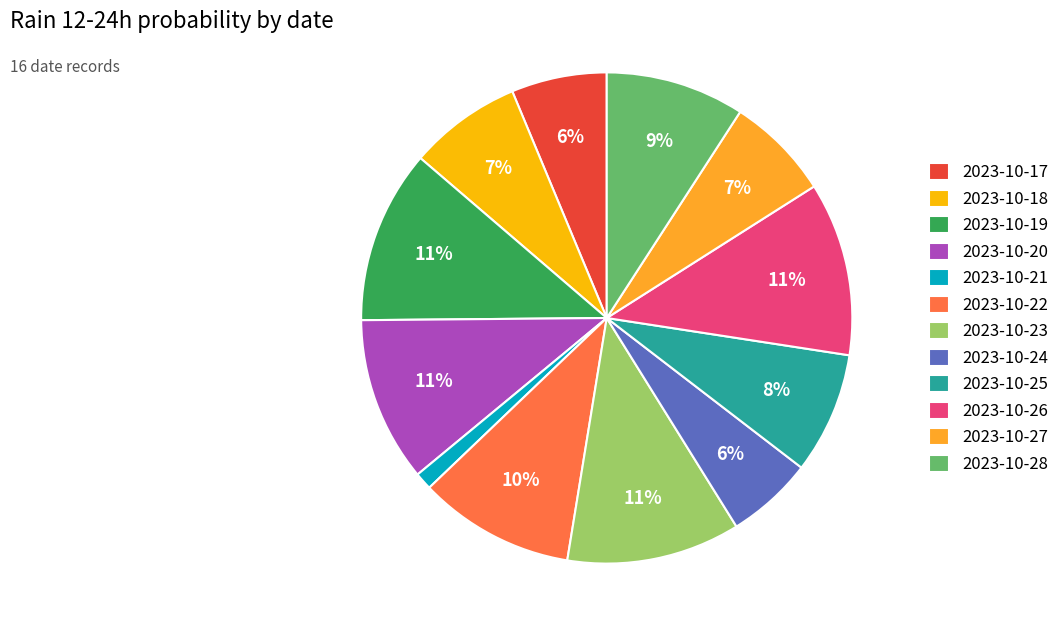

Do 2023-10-23 and 2023-10-18 together represent more than half of the pie?

No